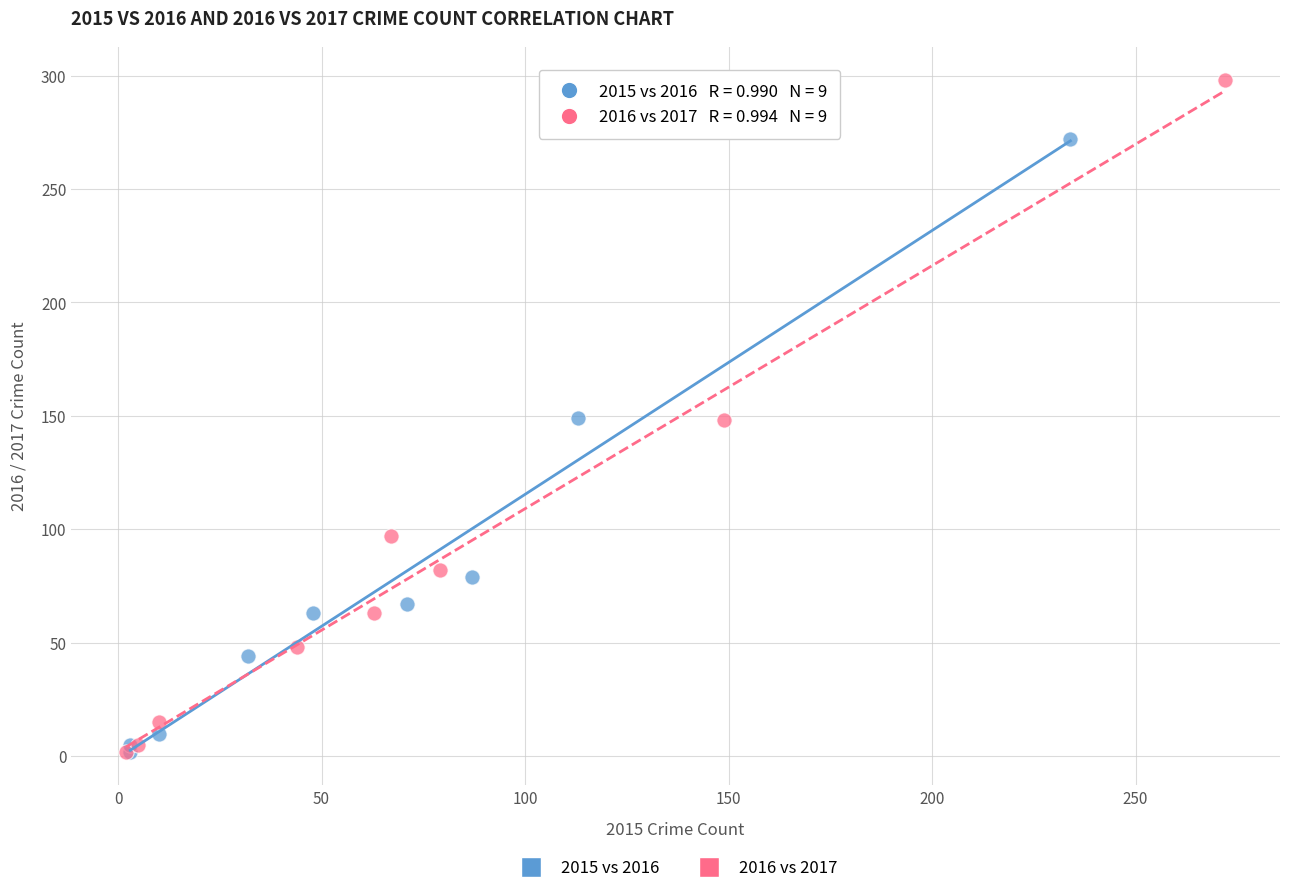

Which series has the widest spread of Y values?

2016 vs 2017